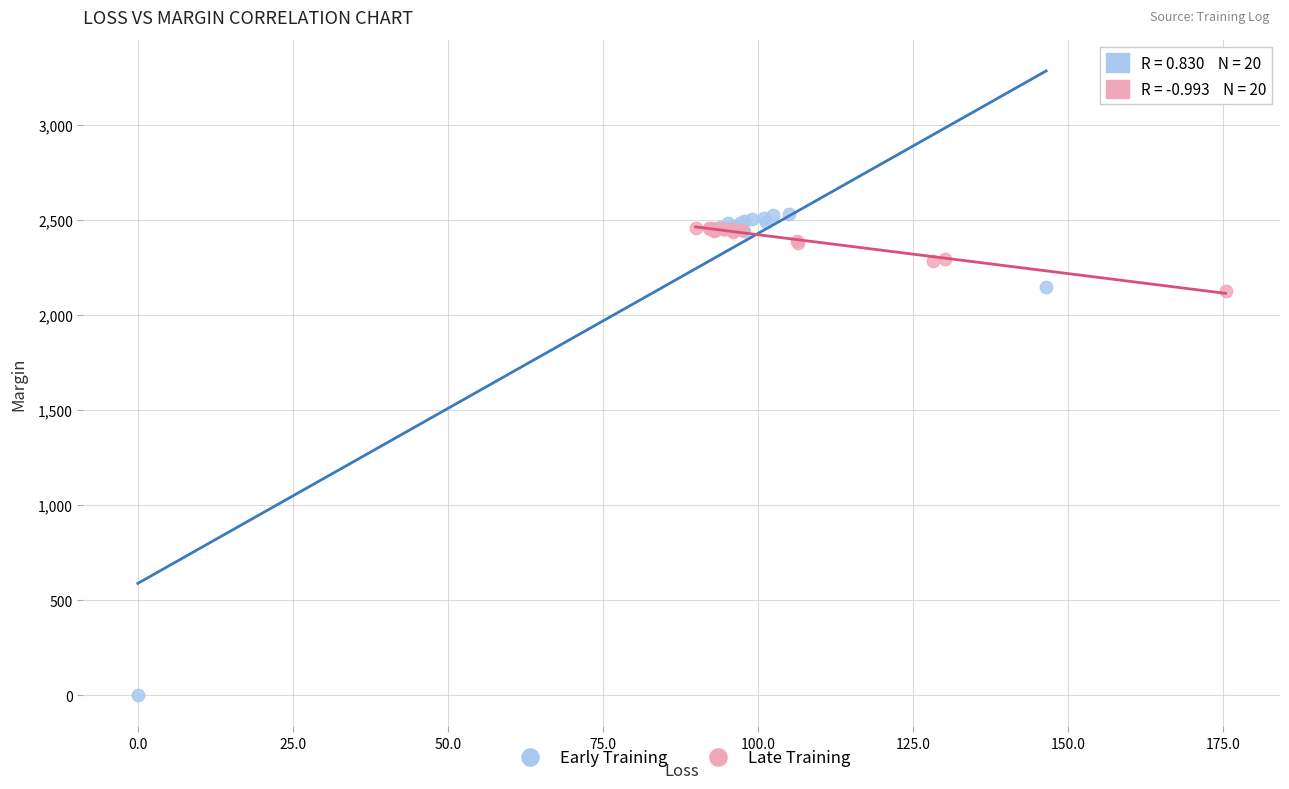

Which series has the largest Y range (max minus min)?

Early Training